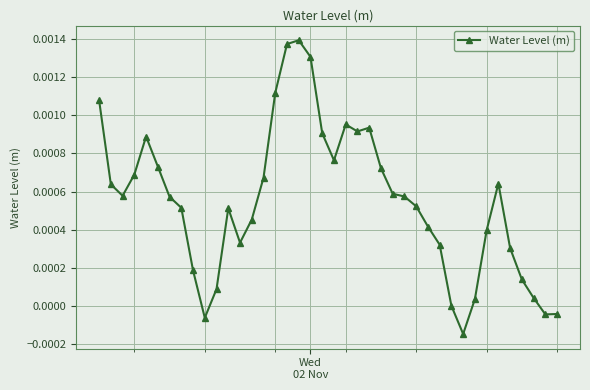

True or false: there are more than 0 points higher than both neighbors.

True